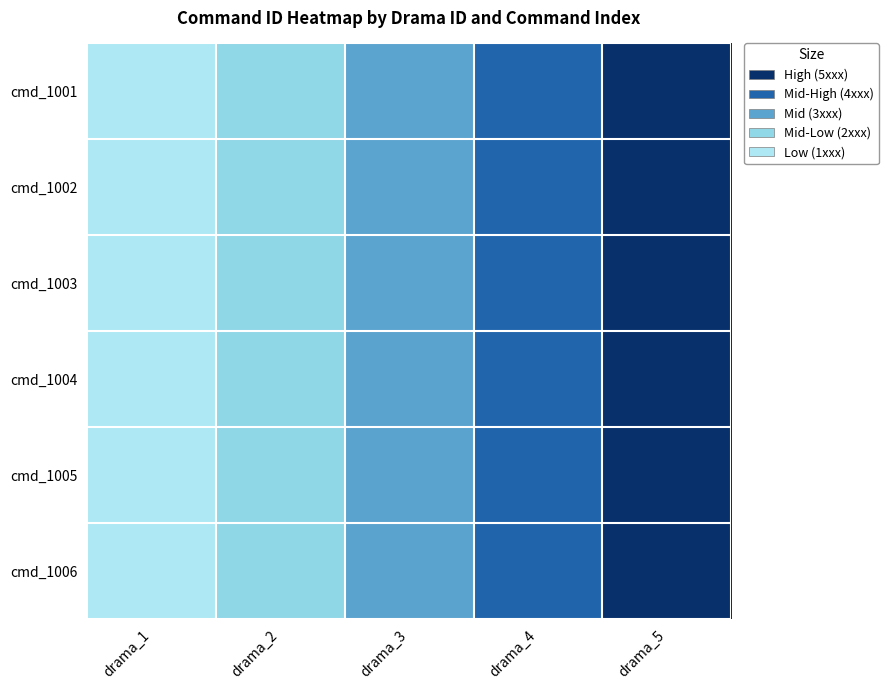

Count the number of data series in this chart.

6